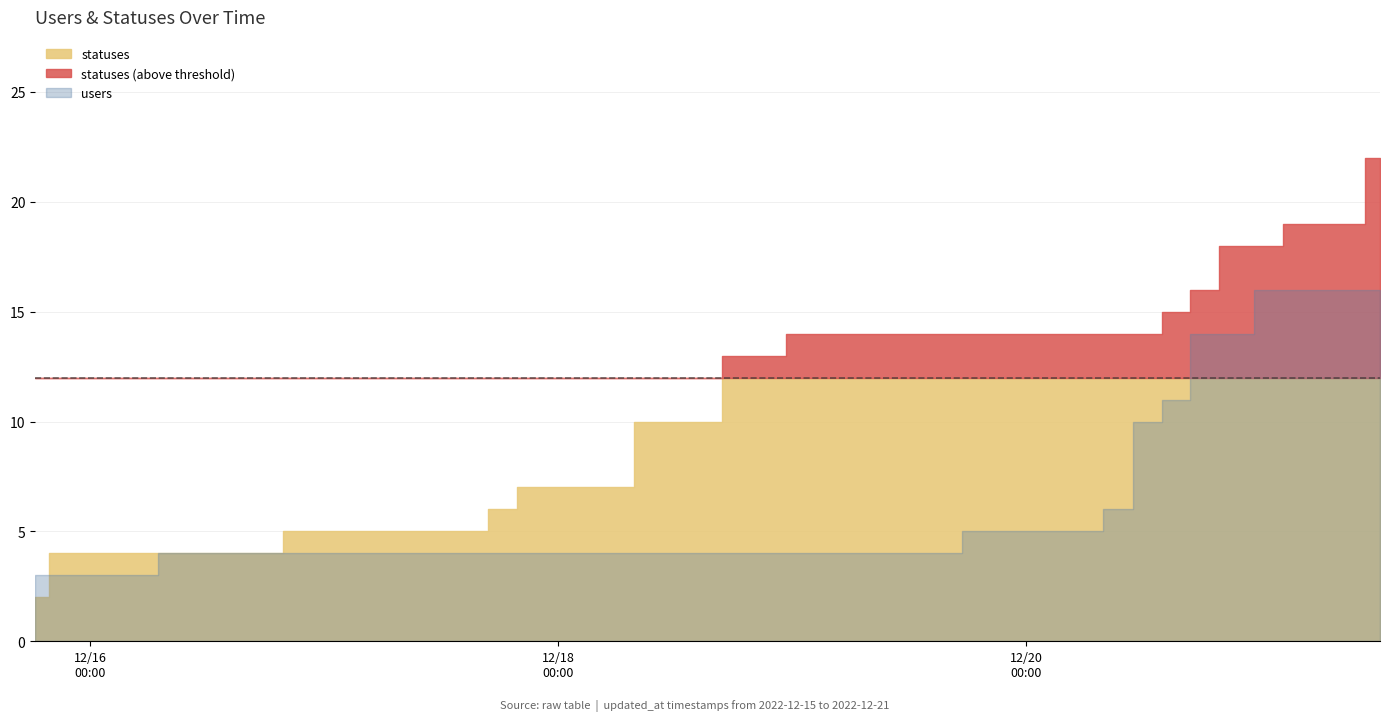

What is the value of the users point at the 32nd from the left?

10